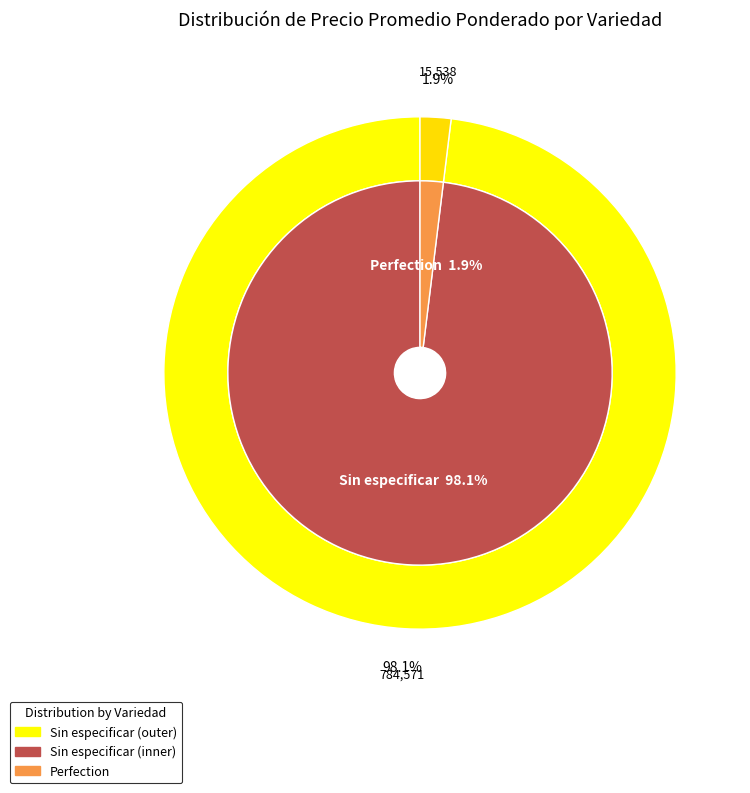

Is there a majority slice in this chart?

No